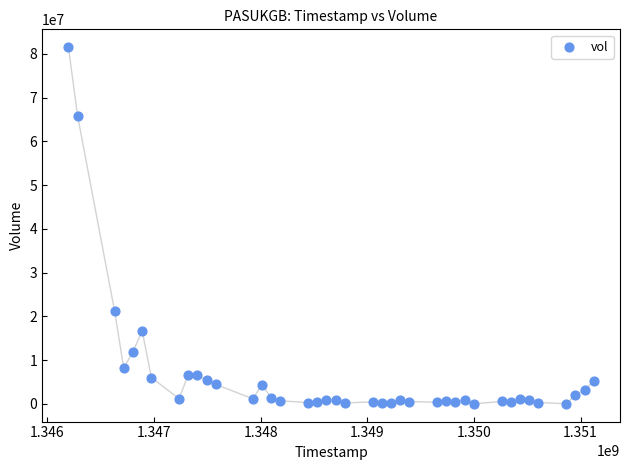

What Y value in the scatter plot is closest to 40771608?

21322642